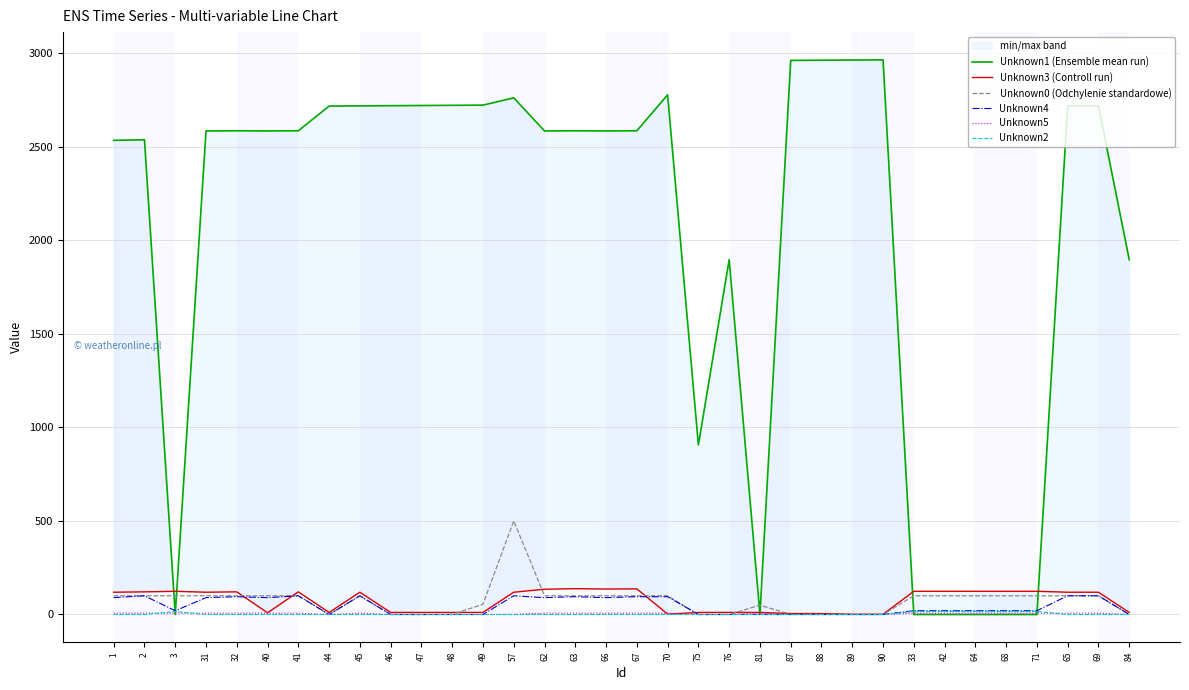

In Unknown3 (Controll run), how many points are lower than both neighbors (excluding endpoints)?

5